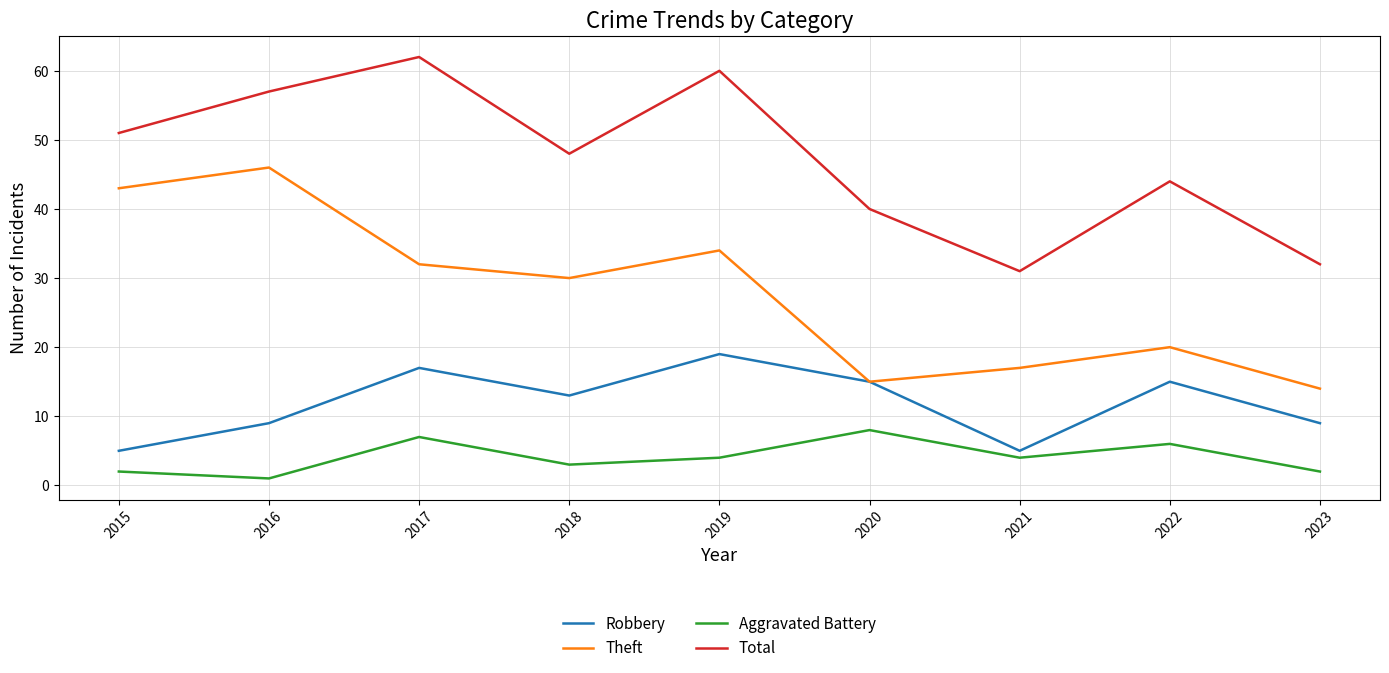

Which series changed the most between 2018 and 2019?

Total